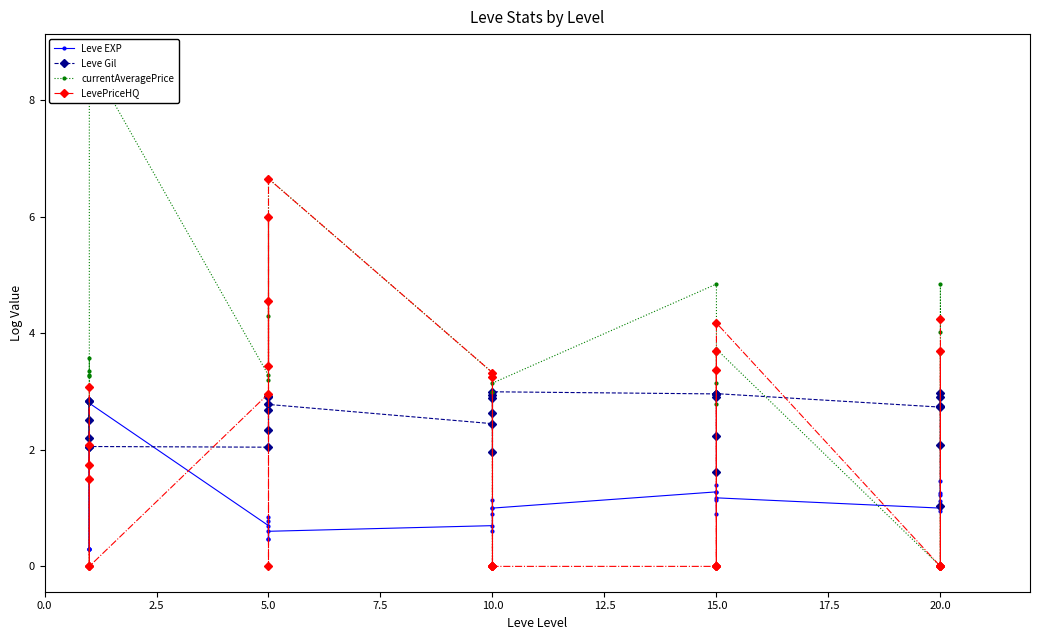

Which series has the largest total across all categories?

currentAveragePrice